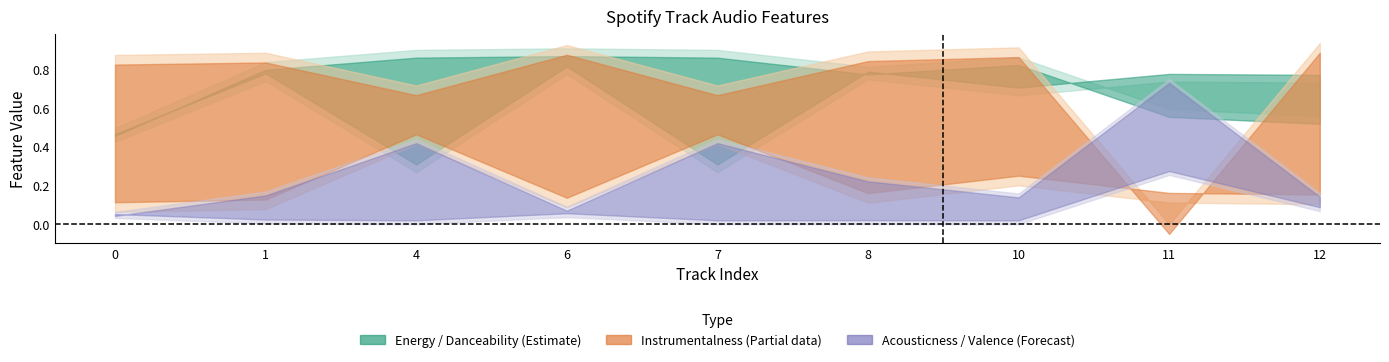

What is the difference between the highest and lowest values at 6?

0.9